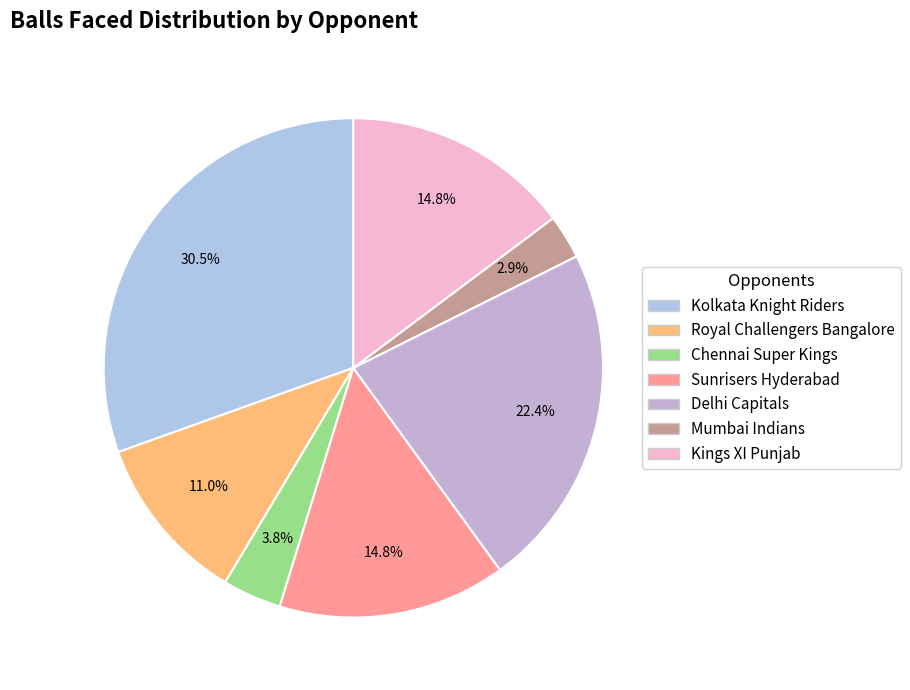

What is the ratio of the value at Royal Challengers Bangalore to the value at Delhi Capitals?

0.5